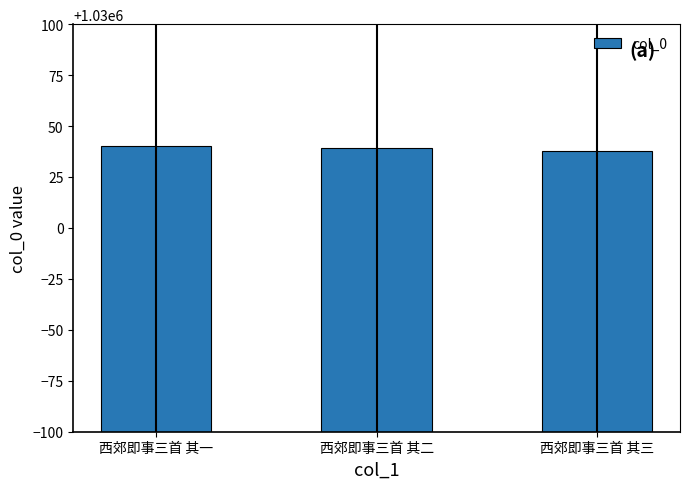

What is the approximate value at 西郊即事三首 其一?

1030040